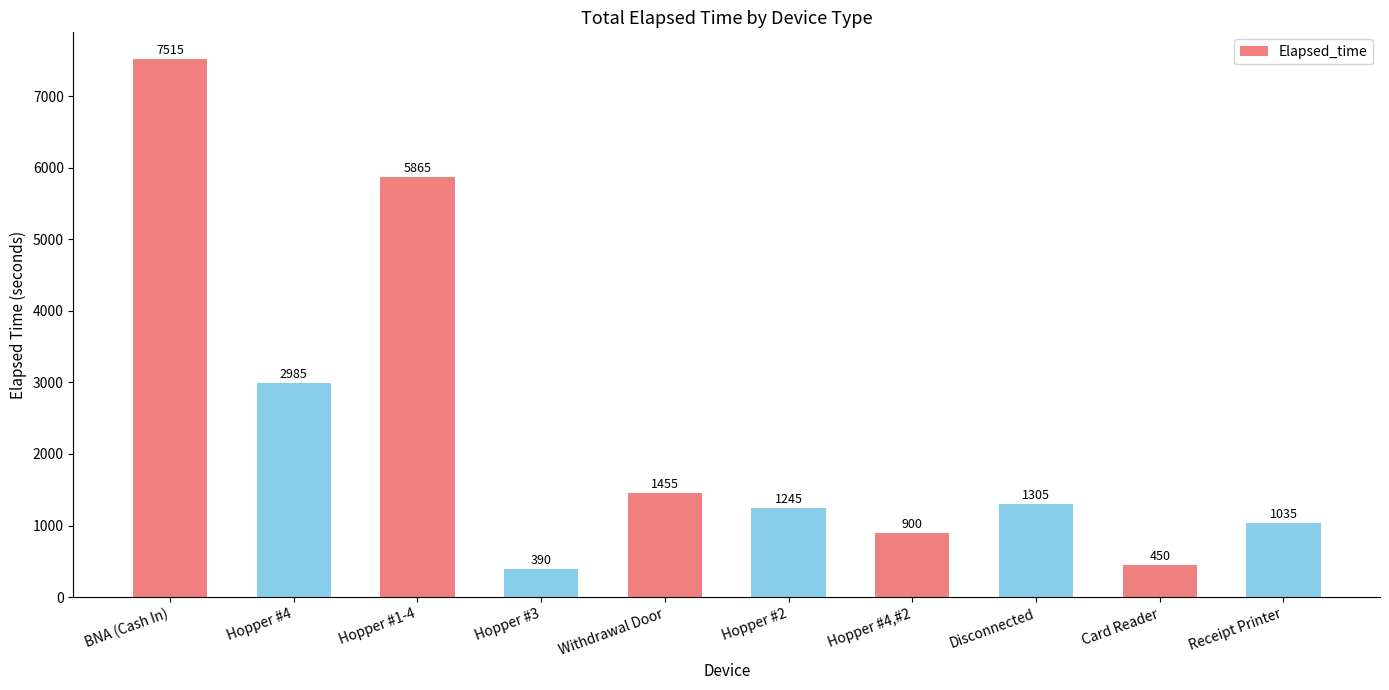

What is the change in value from Hopper #3 to Receipt Printer?

+645